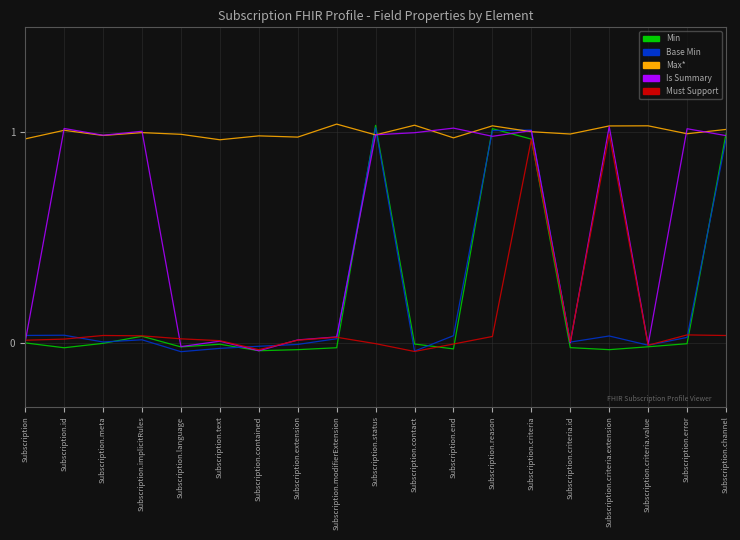

True or false: Max* and Must Support cross at least once.

False